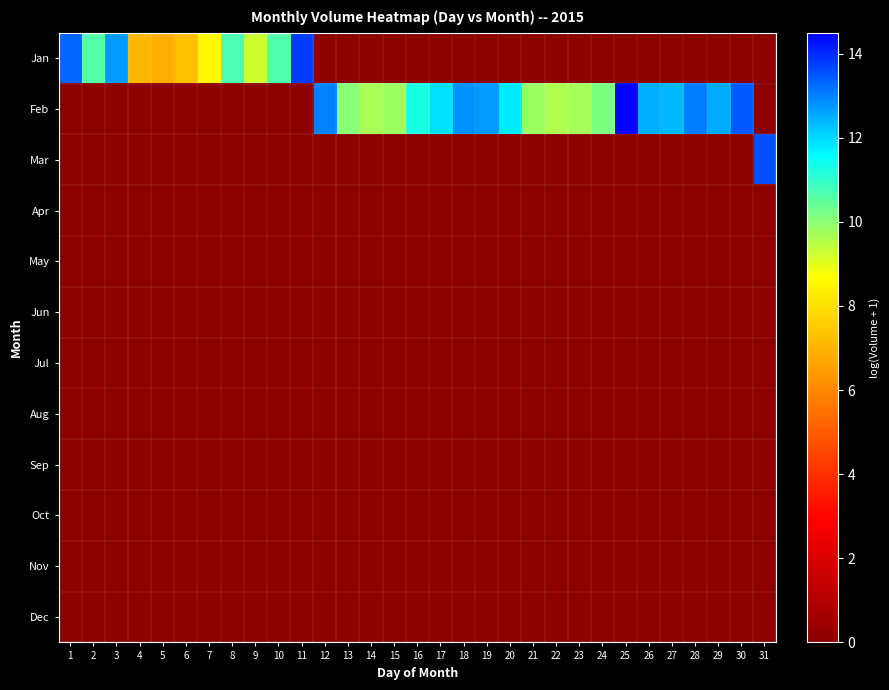

Reading left to right, transcribe all the data shown in this chart.

Jan: 1=13.4	2=10.6	3=12.7	4=7.1	5=6.9	6=7.3	7=8.6	8=10.7	9=9.3	10=10.7	11=13.8	12=0.0	13=0.0	14=0.0	15=0.0	16=0.0	17=0.0	18=0.0	19=0.0	20=0.0	21=0.0	22=0.0	23=0.0	24=0.0	25=0.0	26=0.0	27=0.0	28=0.0	29=0.0	30=0.0	31=0.0
Feb: 1=0.0	2=0.0	3=0.0	4=0.0	5=0.0	6=0.0	7=0.0	8=0.0	9=0.0	10=0.0	11=0.0	12=13.0	13=10.1	14=9.7	15=9.8	16=11.3	17=11.9	18=12.8	19=12.7	20=11.8	21=9.8	22=9.6	23=9.7	24=10.1	25=14.5	26=12.5	27=12.4	28=13.0	29=12.6	30=13.5	31=0.0
Mar: 1=0.0	2=0.0	3=0.0	4=0.0	5=0.0	6=0.0	7=0.0	8=0.0	9=0.0	10=0.0	11=0.0	12=0.0	13=0.0	14=0.0	15=0.0	16=0.0	17=0.0	18=0.0	19=0.0	20=0.0	21=0.0	22=0.0	23=0.0	24=0.0	25=0.0	26=0.0	27=0.0	28=0.0	29=0.0	30=0.0	31=13.6
Apr: 1=0.0	2=0.0	3=0.0	4=0.0	5=0.0	6=0.0	7=0.0	8=0.0	9=0.0	10=0.0	11=0.0	12=0.0	13=0.0	14=0.0	15=0.0	16=0.0	17=0.0	18=0.0	19=0.0	20=0.0	21=0.0	22=0.0	23=0.0	24=0.0	25=0.0	26=0.0	27=0.0	28=0.0	29=0.0	30=0.0	31=0.0
May: 1=0.0	2=0.0	3=0.0	4=0.0	5=0.0	6=0.0	7=0.0	8=0.0	9=0.0	10=0.0	11=0.0	12=0.0	13=0.0	14=0.0	15=0.0	16=0.0	17=0.0	18=0.0	19=0.0	20=0.0	21=0.0	22=0.0	23=0.0	24=0.0	25=0.0	26=0.0	27=0.0	28=0.0	29=0.0	30=0.0	31=0.0
Jun: 1=0.0	2=0.0	3=0.0	4=0.0	5=0.0	6=0.0	7=0.0	8=0.0	9=0.0	10=0.0	11=0.0	12=0.0	13=0.0	14=0.0	15=0.0	16=0.0	17=0.0	18=0.0	19=0.0	20=0.0	21=0.0	22=0.0	23=0.0	24=0.0	25=0.0	26=0.0	27=0.0	28=0.0	29=0.0	30=0.0	31=0.0
Jul: 1=0.0	2=0.0	3=0.0	4=0.0	5=0.0	6=0.0	7=0.0	8=0.0	9=0.0	10=0.0	11=0.0	12=0.0	13=0.0	14=0.0	15=0.0	16=0.0	17=0.0	18=0.0	19=0.0	20=0.0	21=0.0	22=0.0	23=0.0	24=0.0	25=0.0	26=0.0	27=0.0	28=0.0	29=0.0	30=0.0	31=0.0
Aug: 1=0.0	2=0.0	3=0.0	4=0.0	5=0.0	6=0.0	7=0.0	8=0.0	9=0.0	10=0.0	11=0.0	12=0.0	13=0.0	14=0.0	15=0.0	16=0.0	17=0.0	18=0.0	19=0.0	20=0.0	21=0.0	22=0.0	23=0.0	24=0.0	25=0.0	26=0.0	27=0.0	28=0.0	29=0.0	30=0.0	31=0.0
Sep: 1=0.0	2=0.0	3=0.0	4=0.0	5=0.0	6=0.0	7=0.0	8=0.0	9=0.0	10=0.0	11=0.0	12=0.0	13=0.0	14=0.0	15=0.0	16=0.0	17=0.0	18=0.0	19=0.0	20=0.0	21=0.0	22=0.0	23=0.0	24=0.0	25=0.0	26=0.0	27=0.0	28=0.0	29=0.0	30=0.0	31=0.0
Oct: 1=0.0	2=0.0	3=0.0	4=0.0	5=0.0	6=0.0	7=0.0	8=0.0	9=0.0	10=0.0	11=0.0	12=0.0	13=0.0	14=0.0	15=0.0	16=0.0	17=0.0	18=0.0	19=0.0	20=0.0	21=0.0	22=0.0	23=0.0	24=0.0	25=0.0	26=0.0	27=0.0	28=0.0	29=0.0	30=0.0	31=0.0
Nov: 1=0.0	2=0.0	3=0.0	4=0.0	5=0.0	6=0.0	7=0.0	8=0.0	9=0.0	10=0.0	11=0.0	12=0.0	13=0.0	14=0.0	15=0.0	16=0.0	17=0.0	18=0.0	19=0.0	20=0.0	21=0.0	22=0.0	23=0.0	24=0.0	25=0.0	26=0.0	27=0.0	28=0.0	29=0.0	30=0.0	31=0.0
Dec: 1=0.0	2=0.0	3=0.0	4=0.0	5=0.0	6=0.0	7=0.0	8=0.0	9=0.0	10=0.0	11=0.0	12=0.0	13=0.0	14=0.0	15=0.0	16=0.0	17=0.0	18=0.0	19=0.0	20=0.0	21=0.0	22=0.0	23=0.0	24=0.0	25=0.0	26=0.0	27=0.0	28=0.0	29=0.0	30=0.0	31=0.0